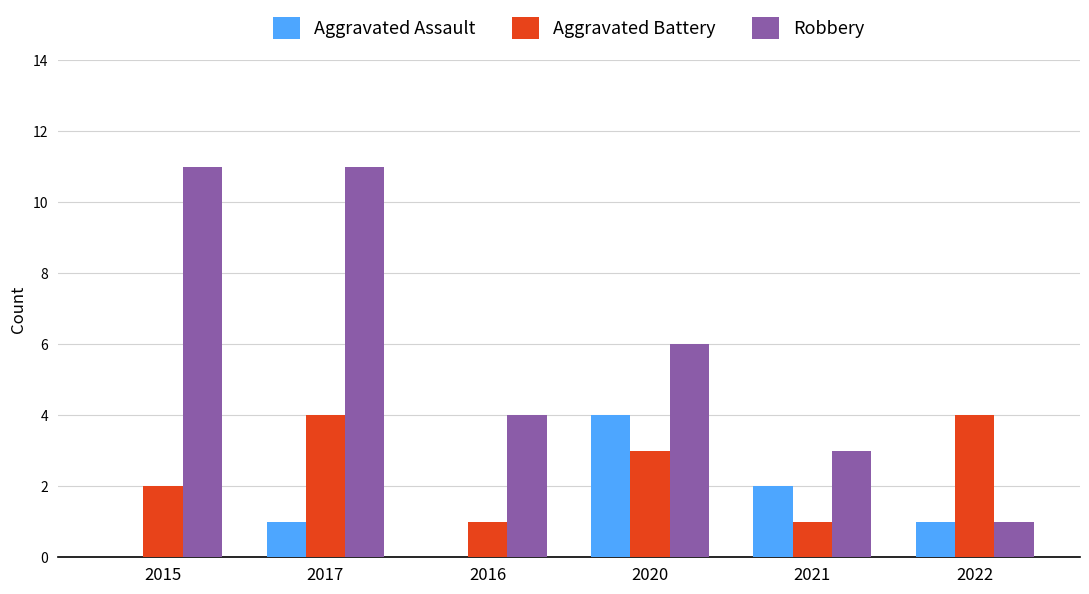

What is the total value across all series at 2017?

16